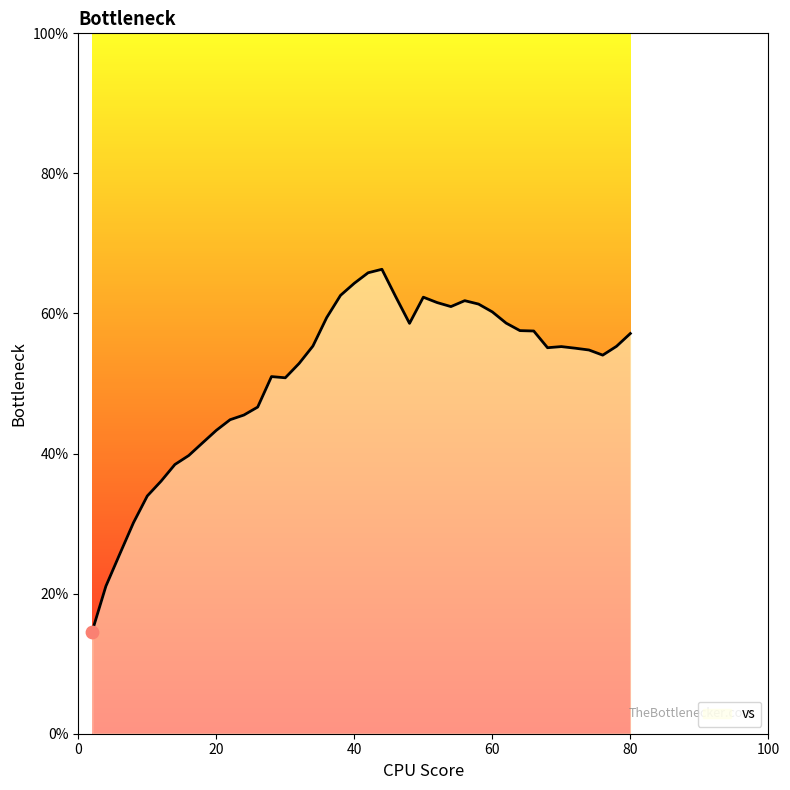

What is the maximum value shown in the chart?

66.3